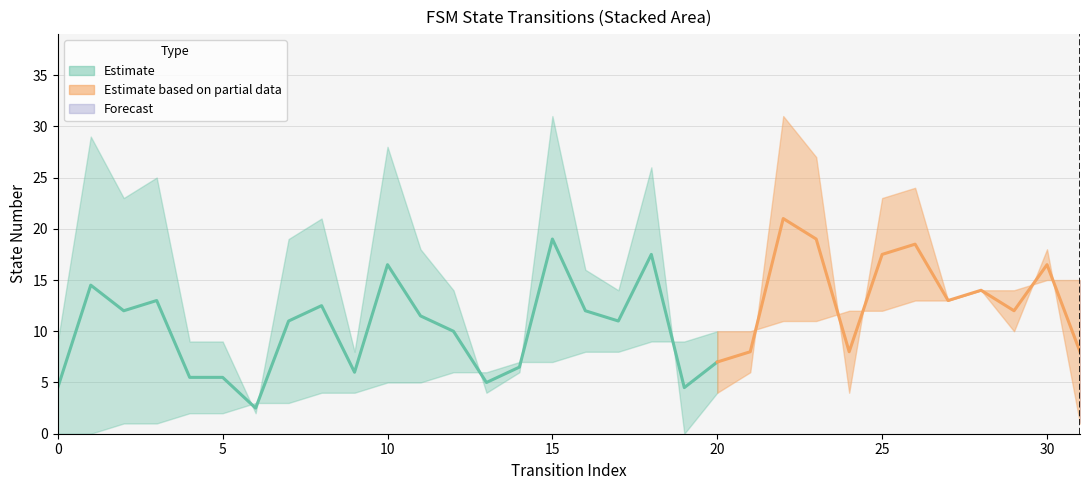

What is the spread (max minus min) of values at 23?

16